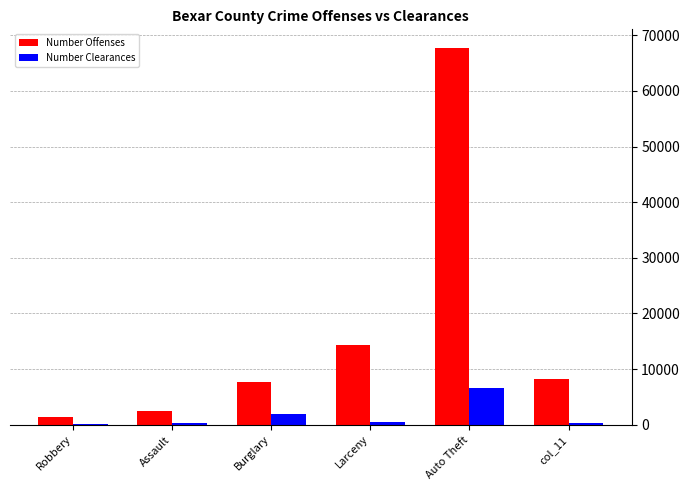

What is the maximum value shown in the chart?

67692